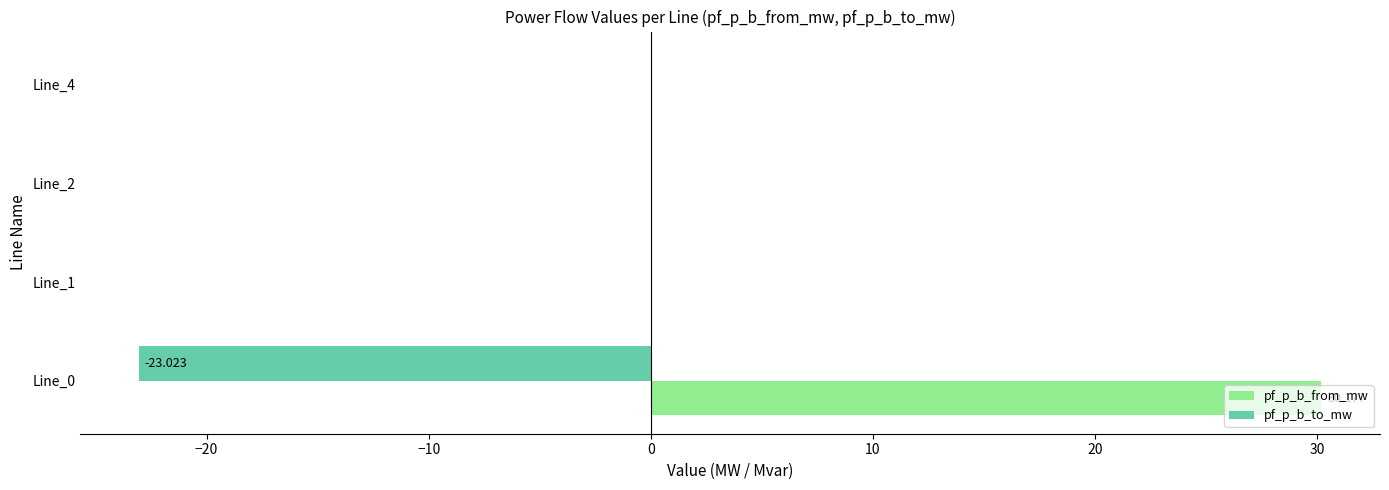

Which series changed the most between Line_0 and Line_4?

pf_p_b_from_mw